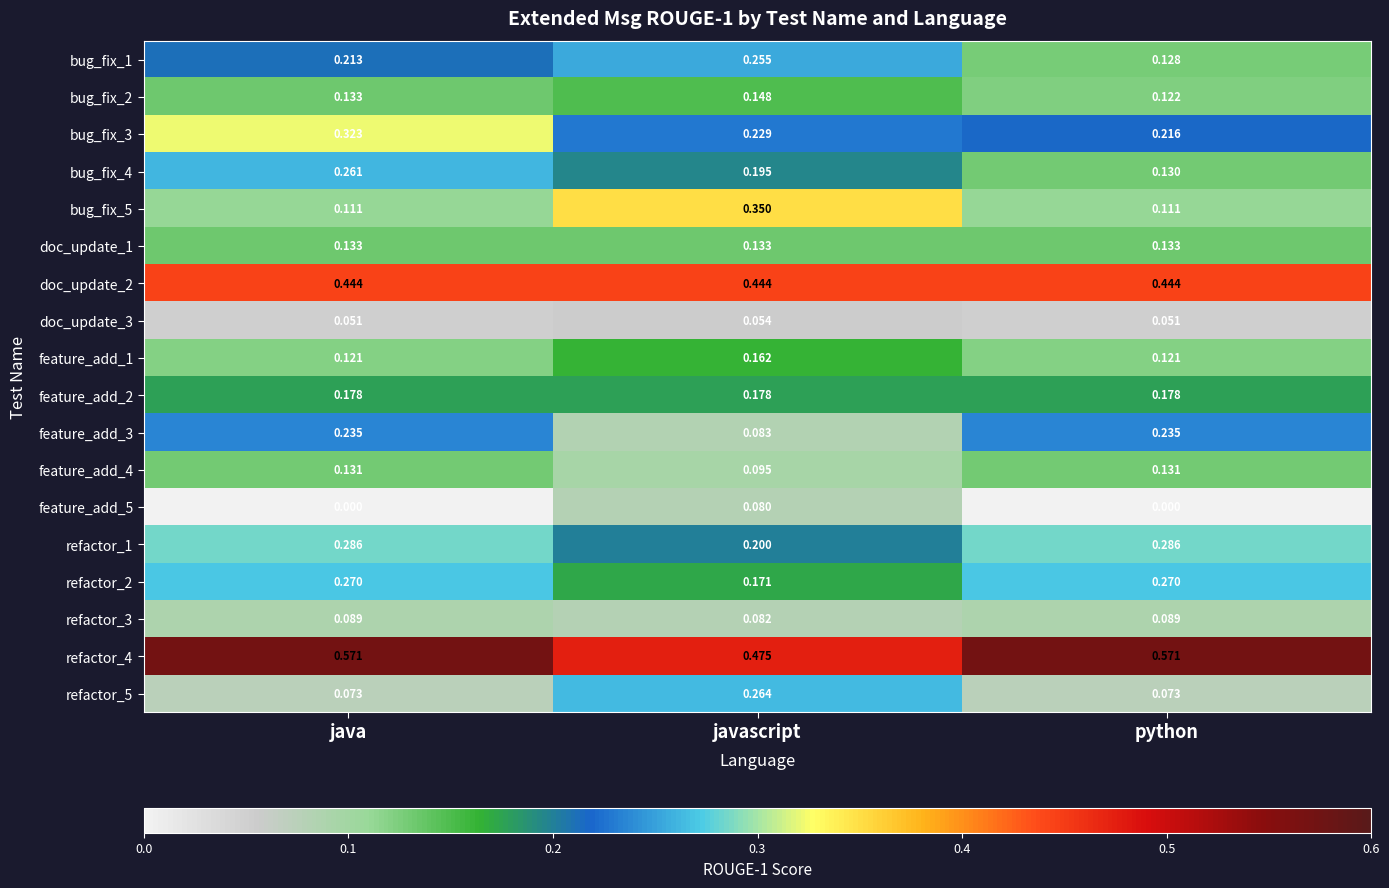

Is the value of refactor_1 at java greater than the value of refactor_5 at javascript?

Yes